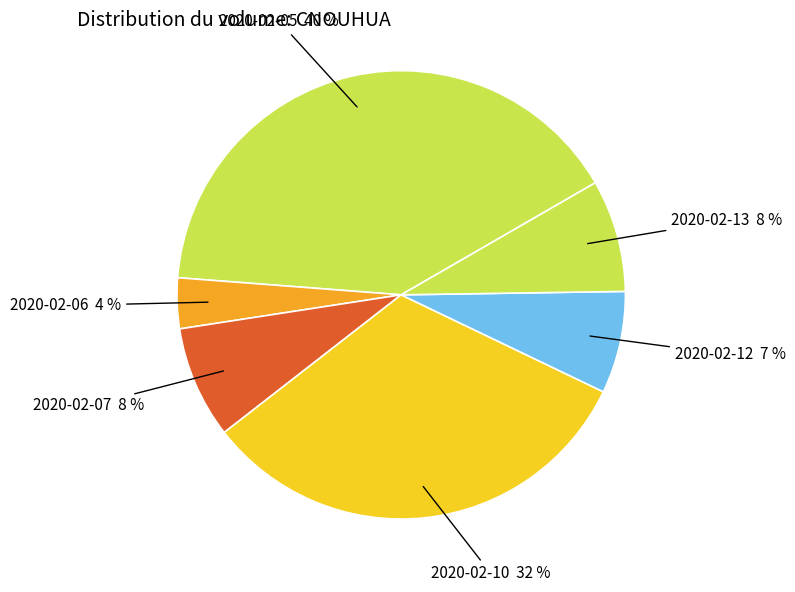

To the nearest percent, what is the difference between the 2020-02-07 and 2020-02-10 slice percentages?

24%